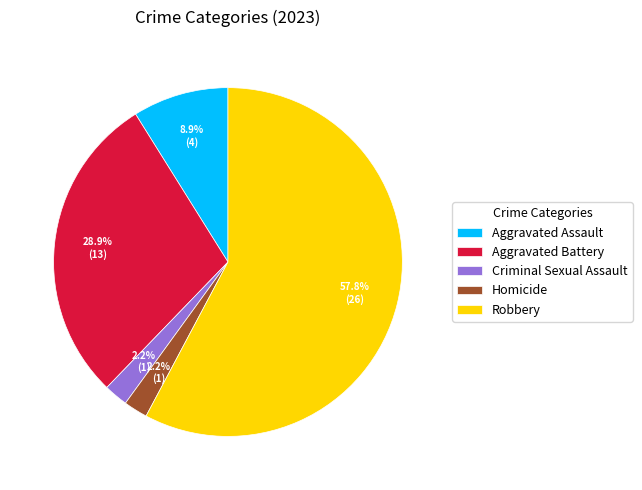

To the nearest percent, what is the difference between the largest and smallest slice percentages?

56%